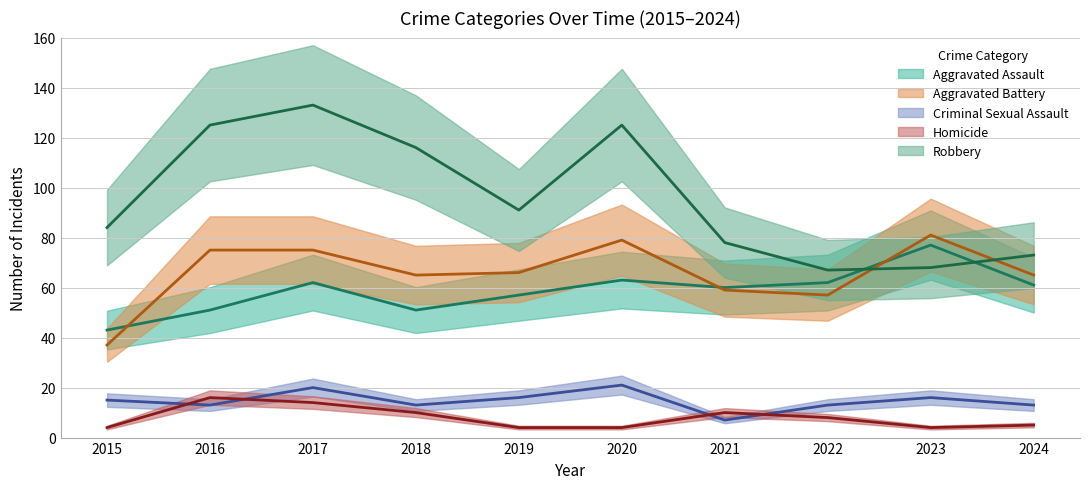

What is the lowest value of the Criminal Sexual Assault series?

7